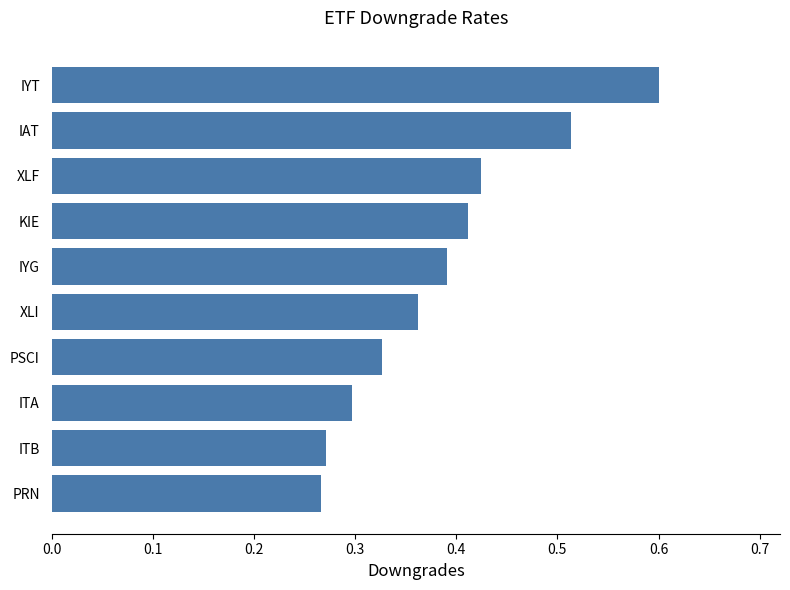

Is it true that the value at PSCI is 0.3?

True